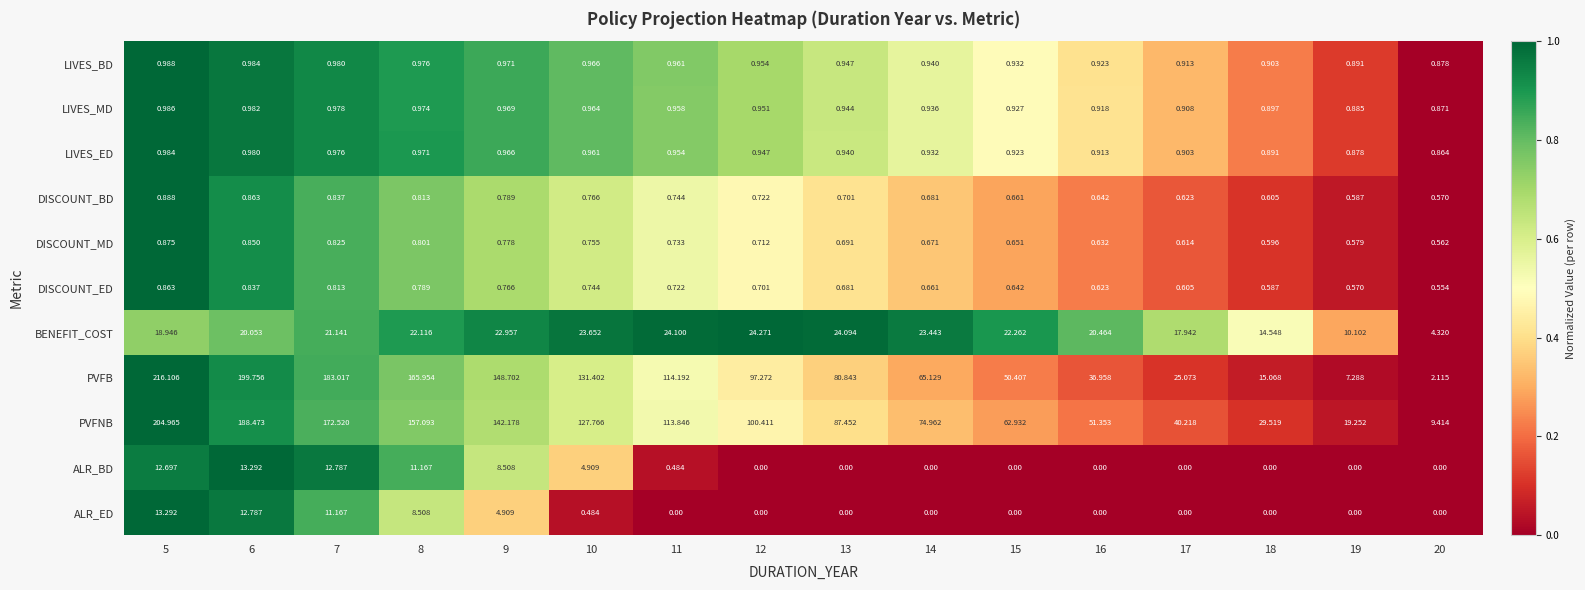

At 10, list the series in order from largest to smallest.

PVFB, PVFNB, BENEFIT_COST, ALR_BD, LIVES_BD, LIVES_MD, LIVES_ED, DISCOUNT_BD, DISCOUNT_MD, DISCOUNT_ED, ALR_ED